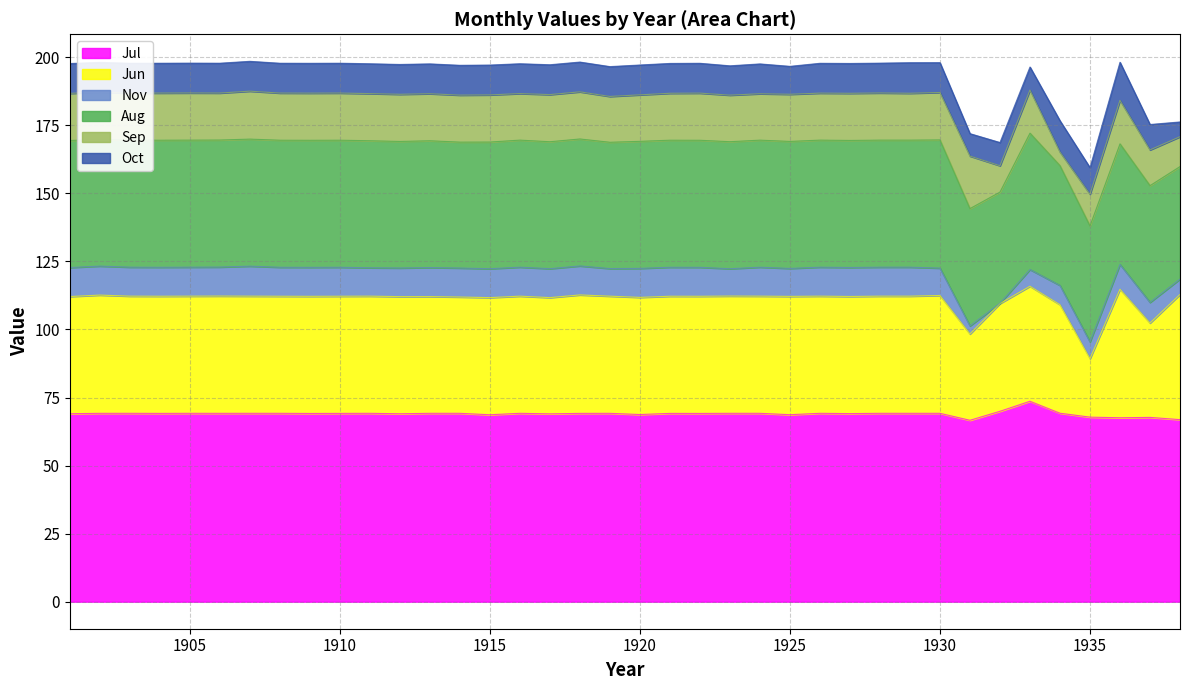

True or false: Sep and Jul cross at least once.

False